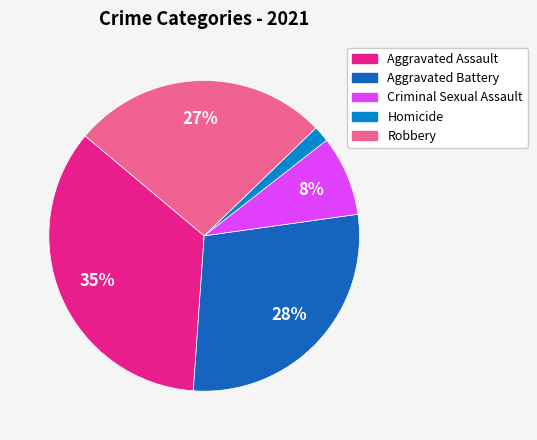

Count the number of slices in the pie.

5